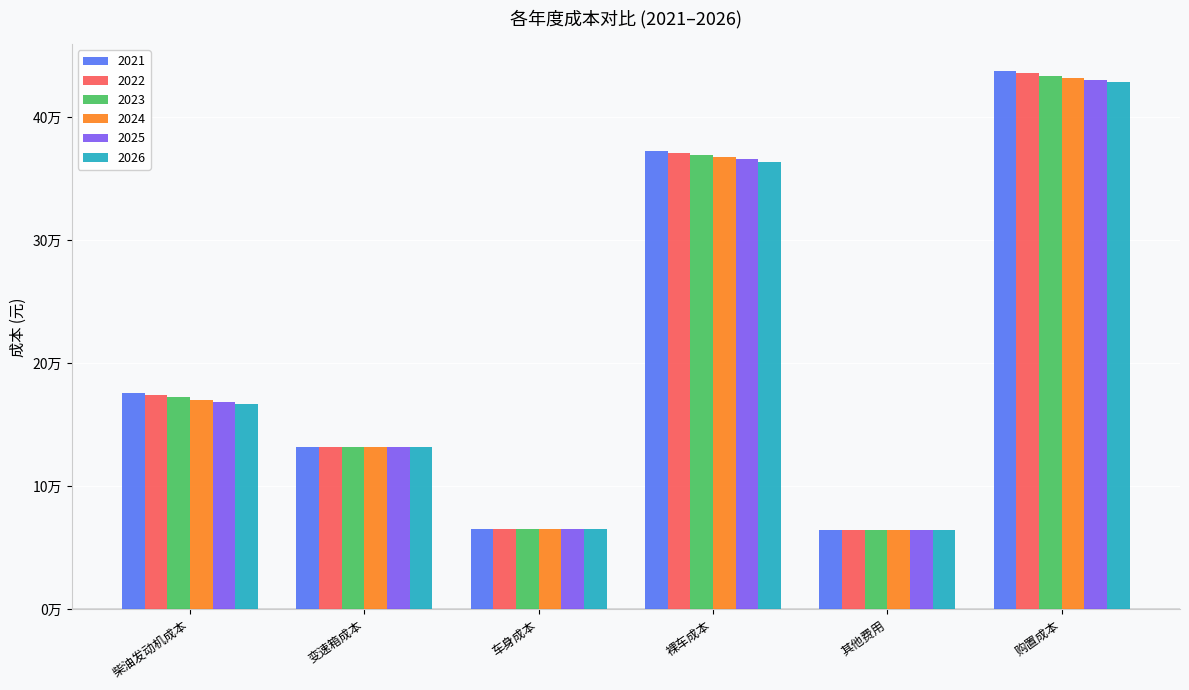

What are all the series names shown in the legend?

2021, 2022, 2023, 2024, 2025, 2026